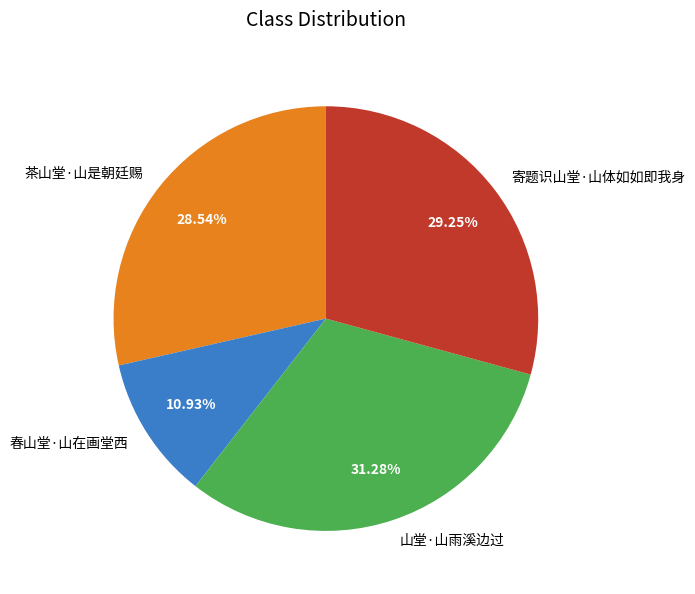

Rank the categories by value from lowest to highest.

春山堂·山在画堂西, 茶山堂·山是朝廷赐, 寄题识山堂·山体如如即我身, 山堂·山雨溪边过